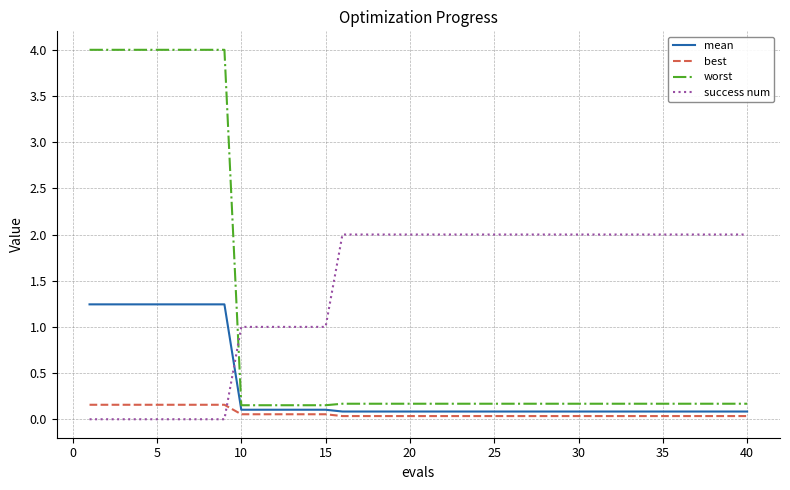

What is the maximum value shown in the chart?

4.0